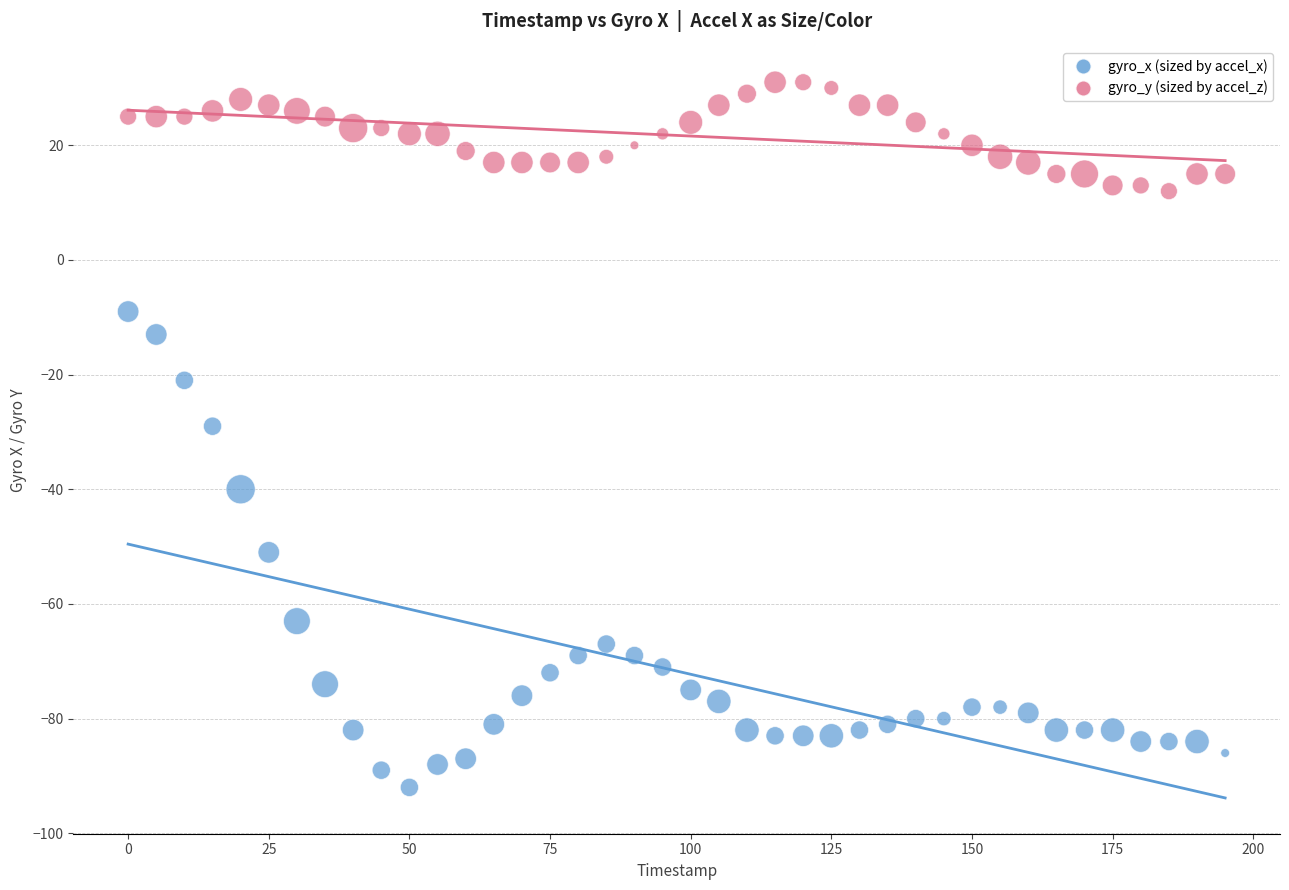

Which series has the widest spread of Y values?

gyro_x (sized by accel_x)